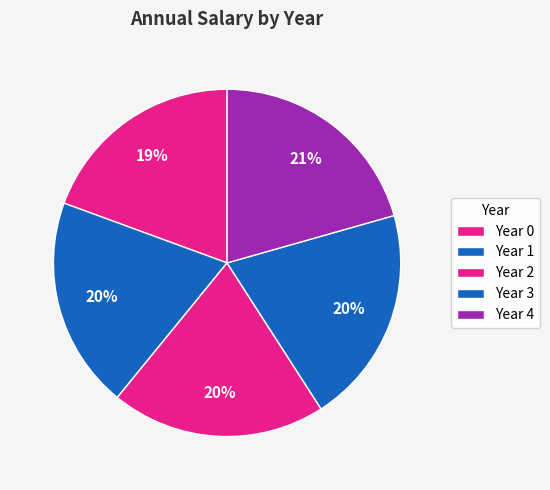

What is the change in value from Year 3 to Year 4?

+1725.4